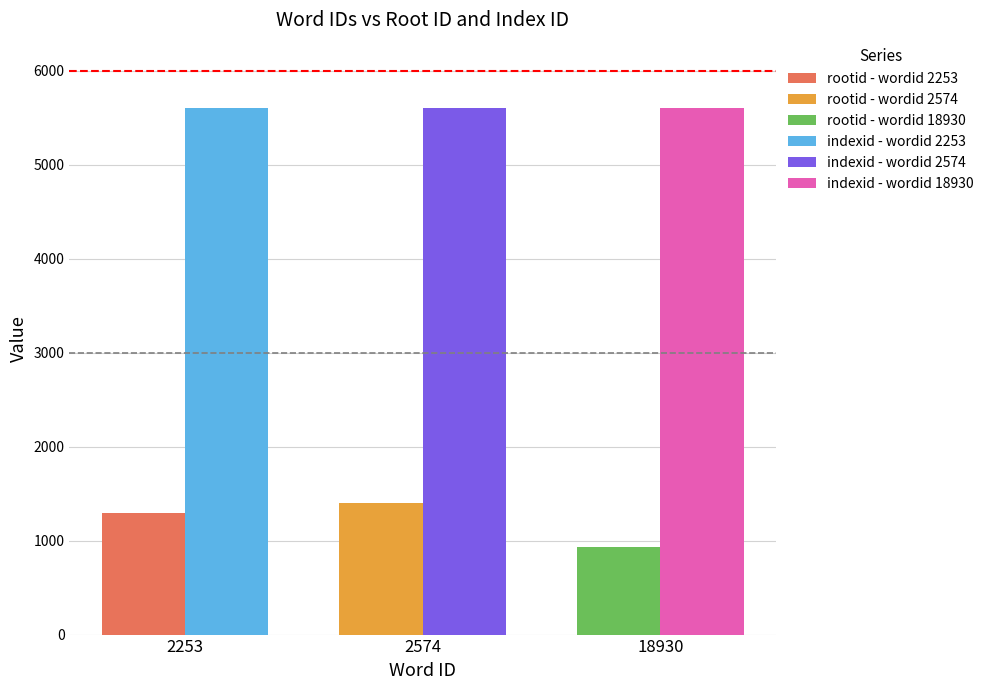

Are the bars horizontal?

No